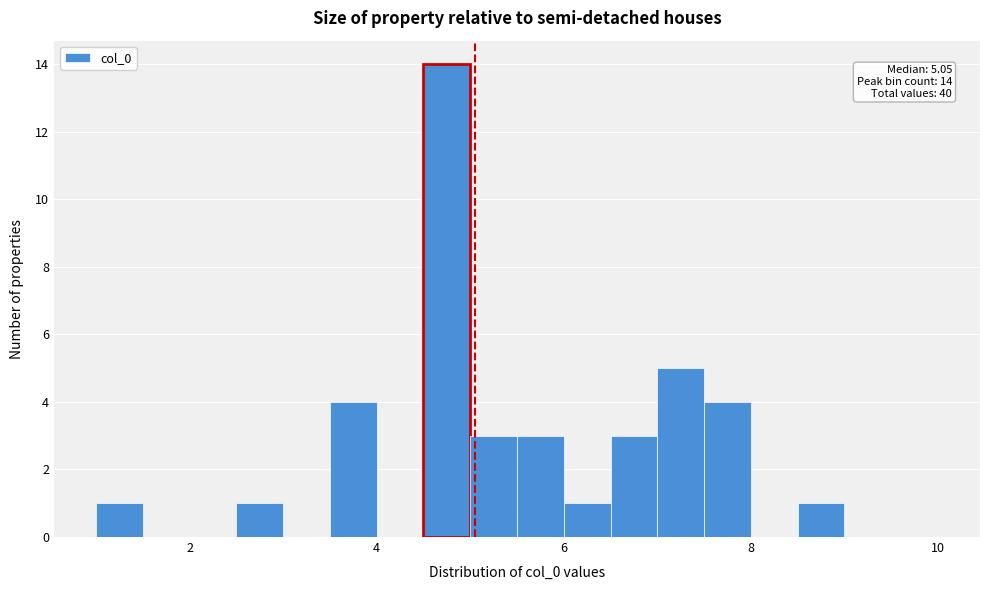

Around what value on the x-axis is the tallest bar? Give the approximate position of its centre, as read against the axis.

4.8